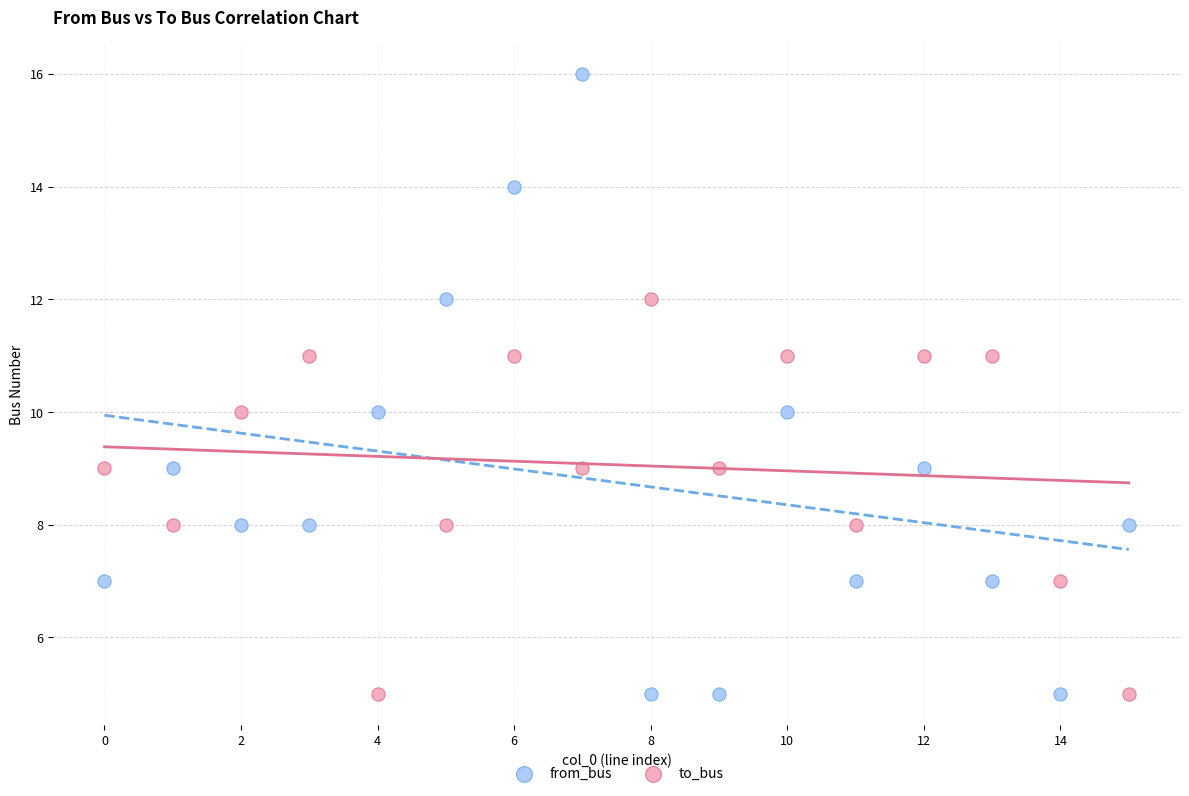

Which series contains the highest Y value?

from_bus